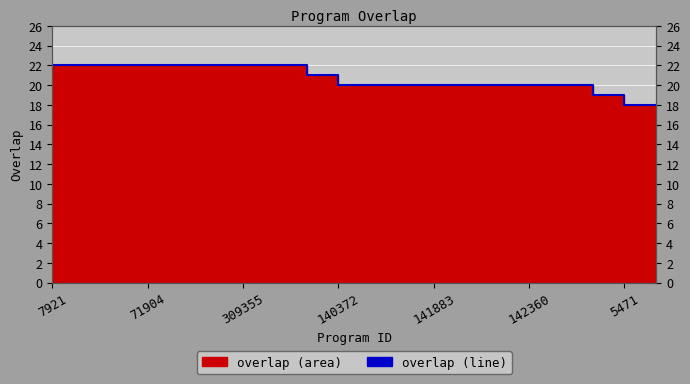

What value does the data have at 17?

19